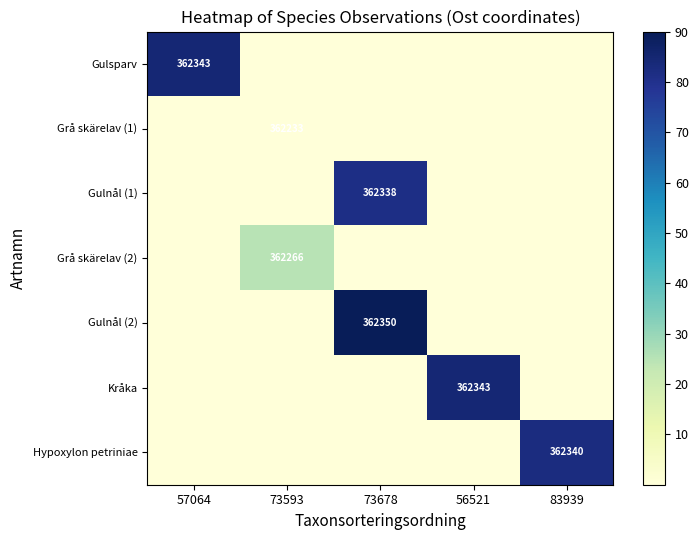

Is it true that Hypoxylon petriniae equals 548585 at 83939?

False